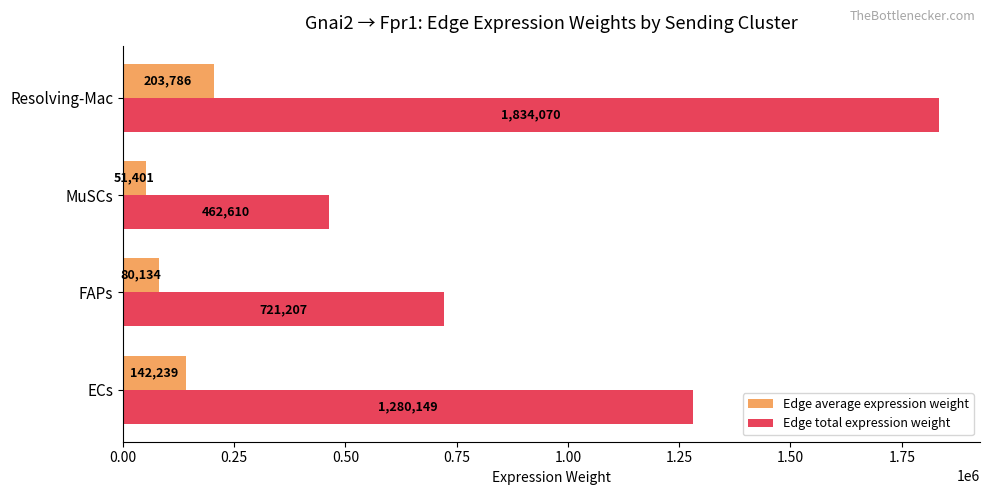

Which series changed the most between ECs and FAPs?

Edge total expression weight